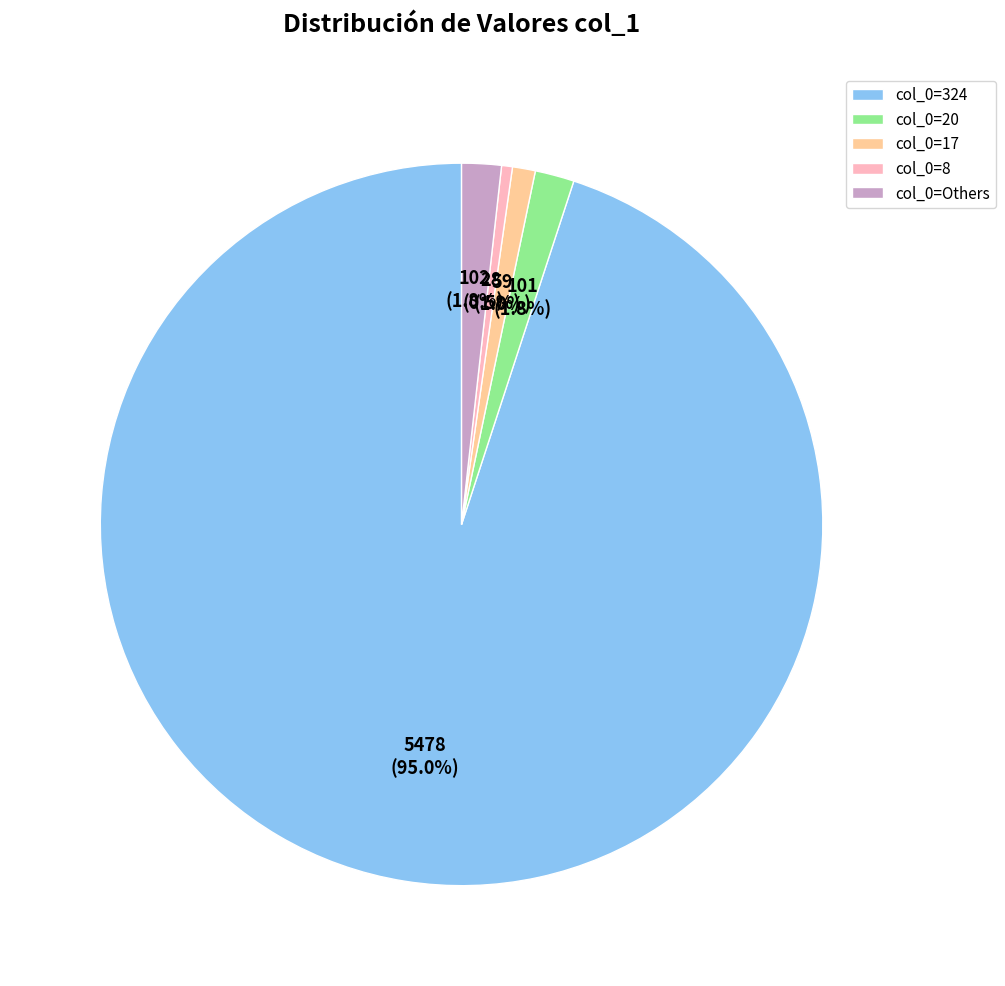

Approximately how many times larger is the value at col_0=8 compared to col_0=17?

0.5